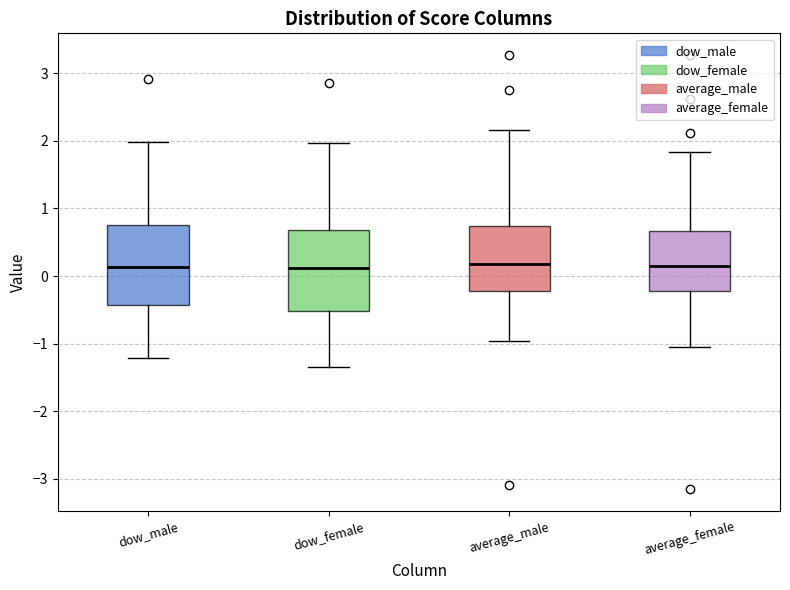

Reading left to right, transcribe this box plot: for each box, give where its median line is, the range the box spans, and where its two whiskers end, as read against the y-axis. The values are not printed on the chart, so give them approximately, as read against the axis.

dow_male: median 0.1, box -0.4 to 0.8, whiskers -1.2 to 2.0
dow_female: median 0.1, box -0.5 to 0.7, whiskers -1.3 to 2.0
average_male: median 0.2, box -0.2 to 0.7, whiskers -1.0 to 2.2
average_female: median 0.1, box -0.2 to 0.7, whiskers -1.1 to 1.8